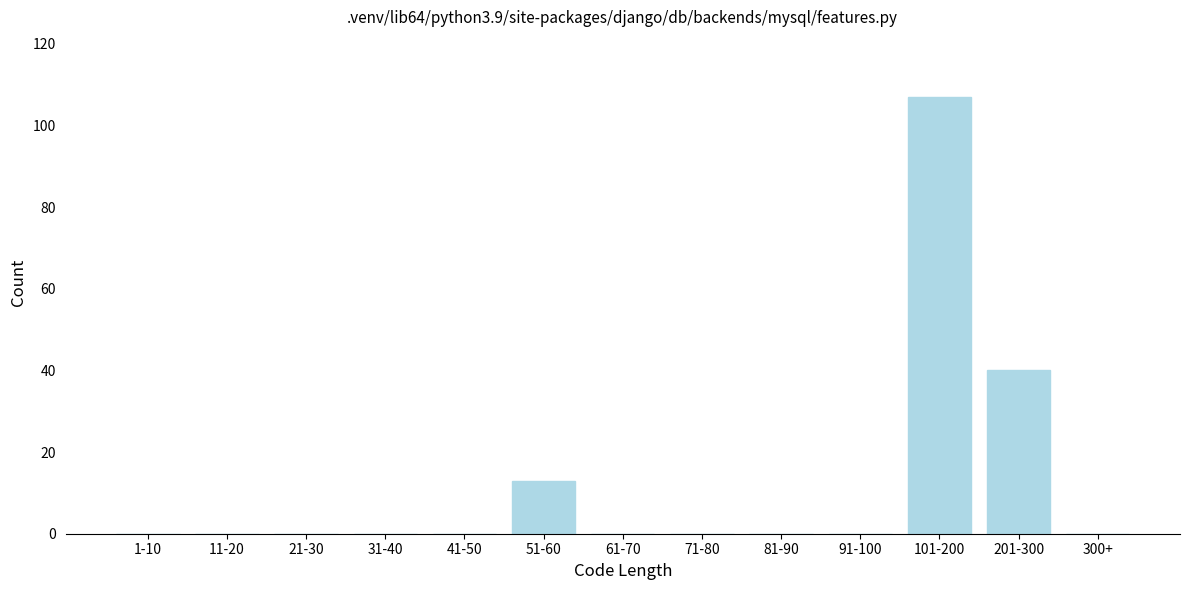

Reading right to left, transcribe all the data shown in this chart.

300+=0	201-300=40	101-200=107	91-100=0	81-90=0	71-80=0	61-70=0	51-60=13	41-50=0	31-40=0	21-30=0	11-20=0	1-10=0